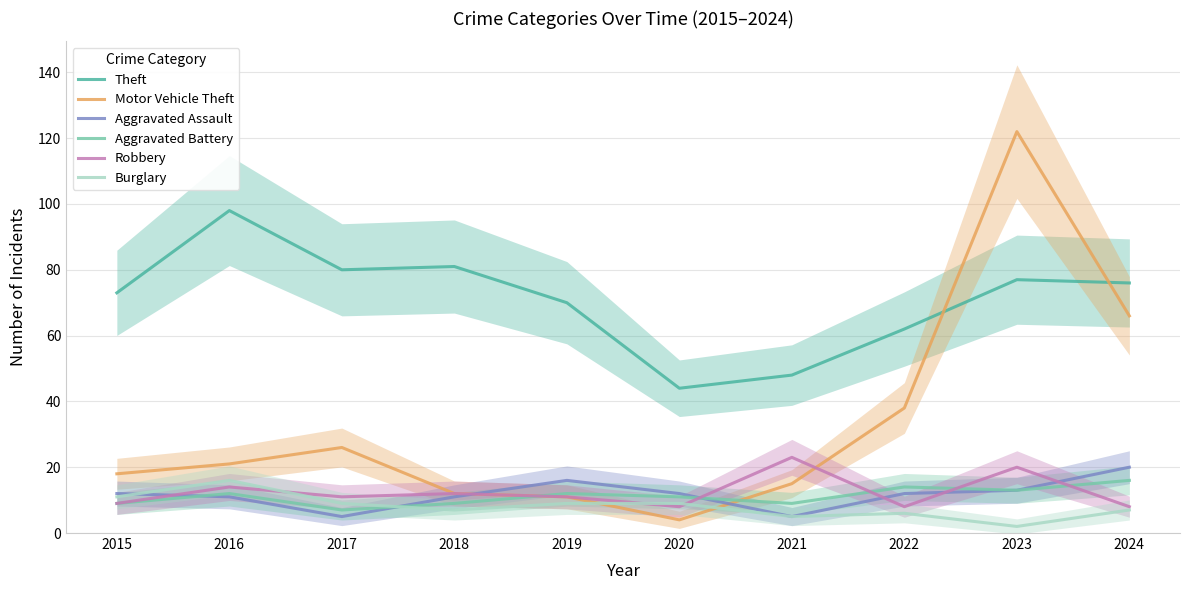

The Aggravated Battery series shows 14 at 2022. True or false?

True